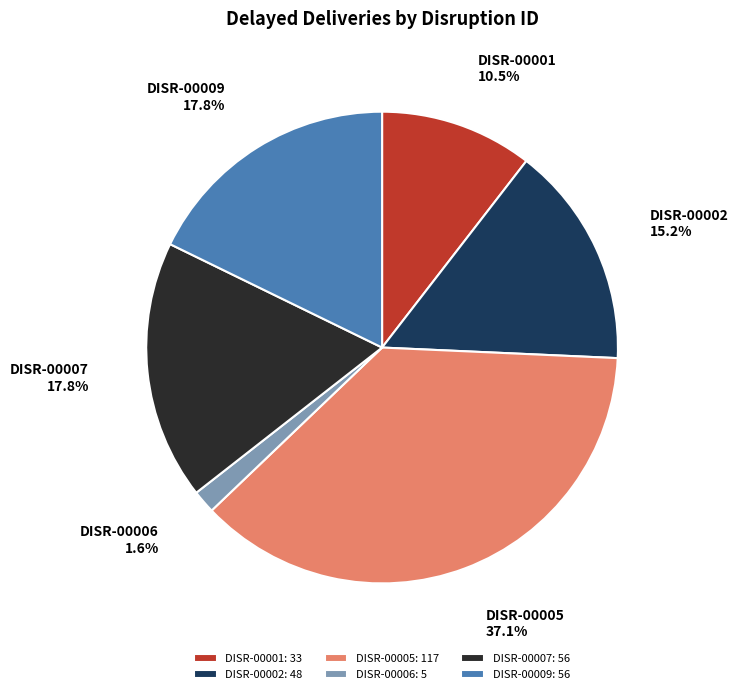

How many segments does this pie chart have?

6